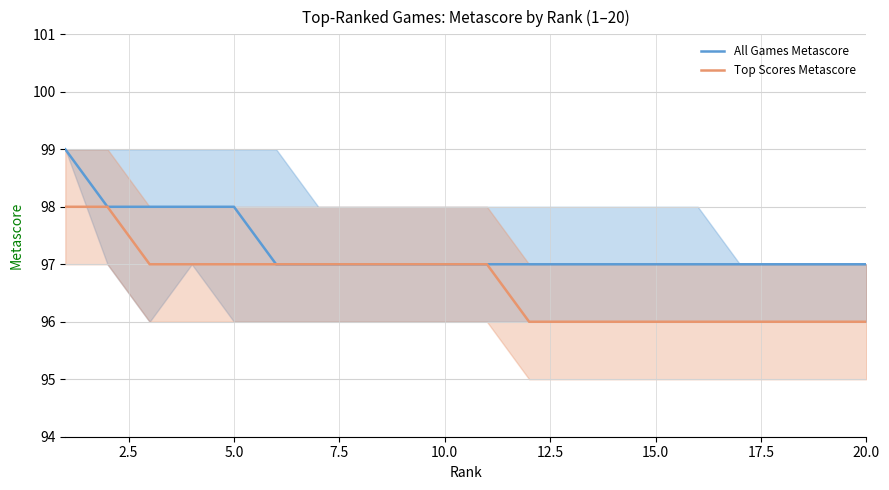

The All Games Metascore series shows 39 at 10.0. True or false?

False